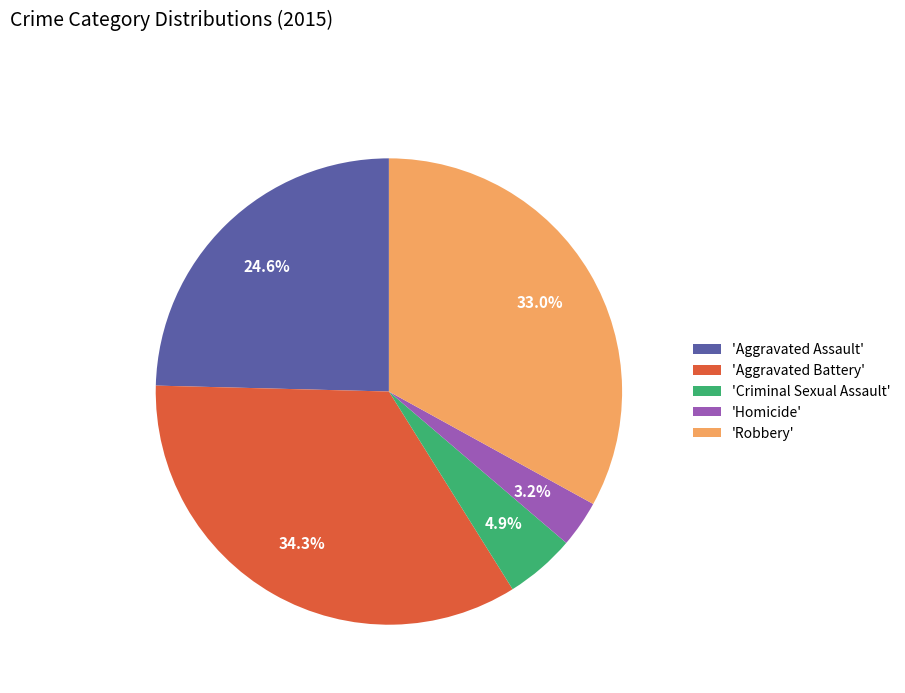

Rank the categories by value from highest to lowest.

'Aggravated Battery', 'Robbery', 'Aggravated Assault', 'Criminal Sexual Assault', 'Homicide'